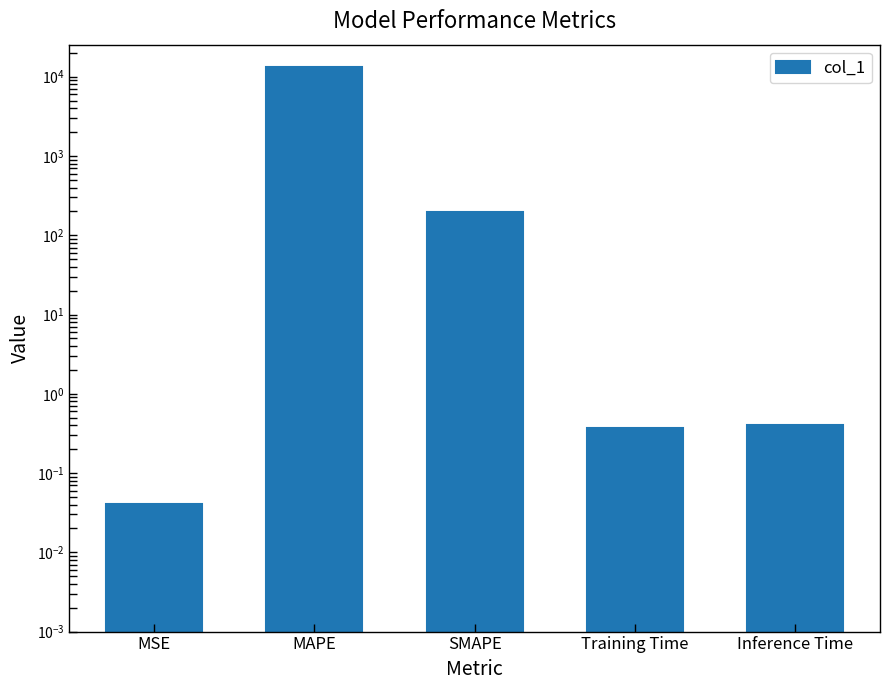

Is it true that the value at Inference Time is 0.4?

True